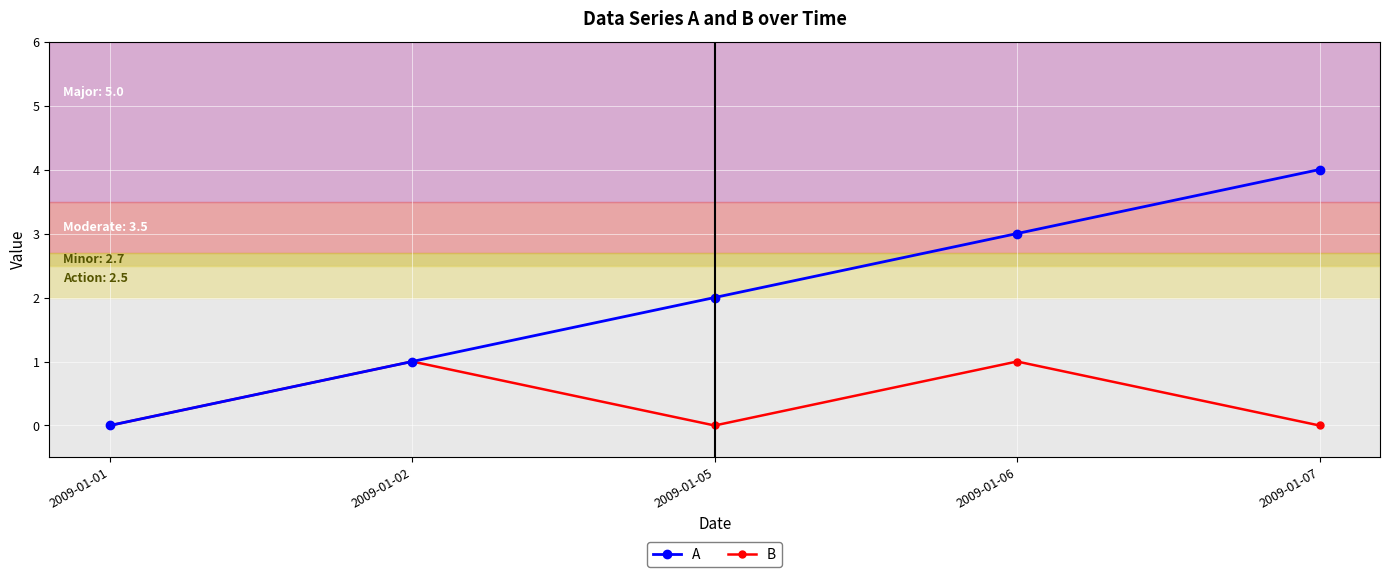

Which label corresponds to the largest value in the chart?

2009-01-07